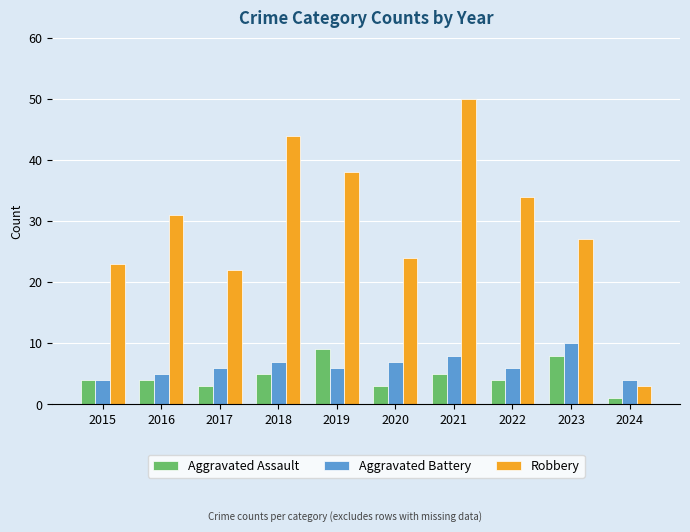

At which category is the sum across all series the highest?

2021